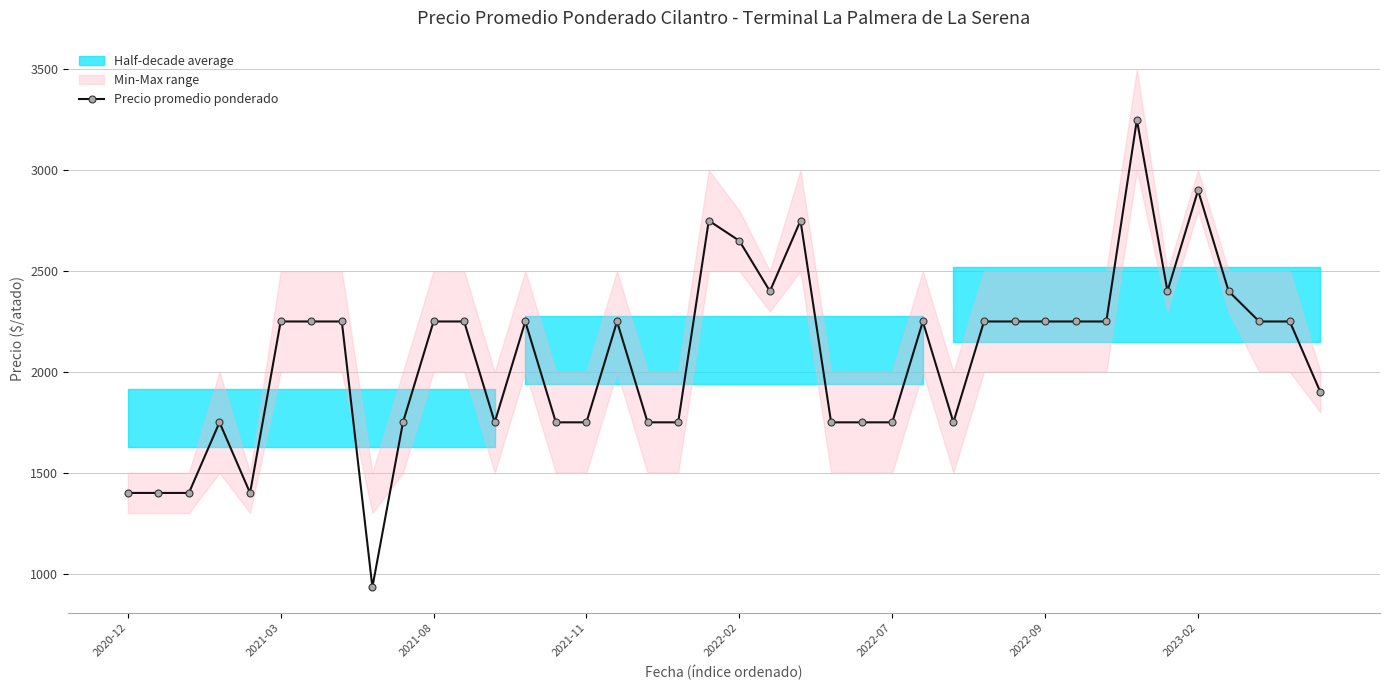

What is the highest value of the Precio promedio ponderado series?

3250